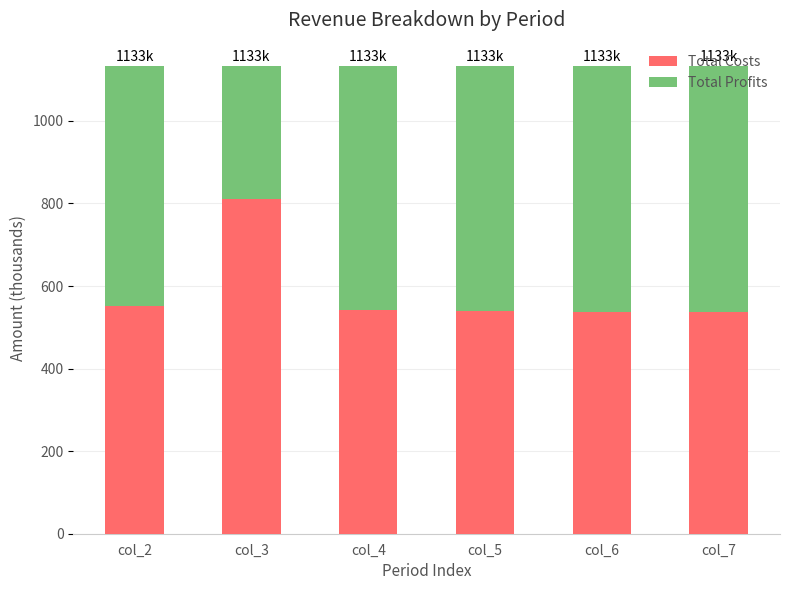

What is the difference between the maximum and minimum values in the Total Costs series?

274.5